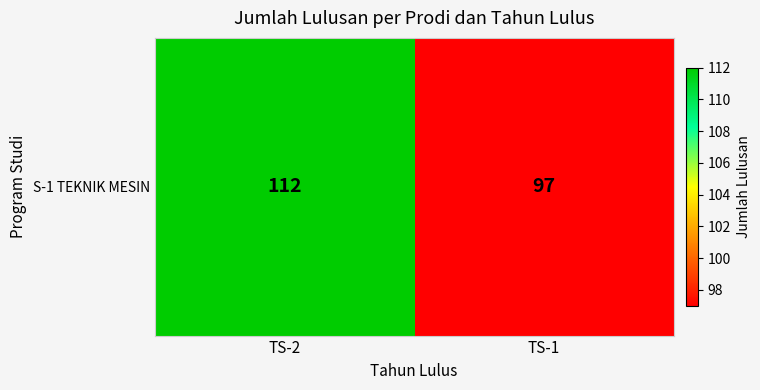

List the labels in order of value, largest first.

TS-2, TS-1